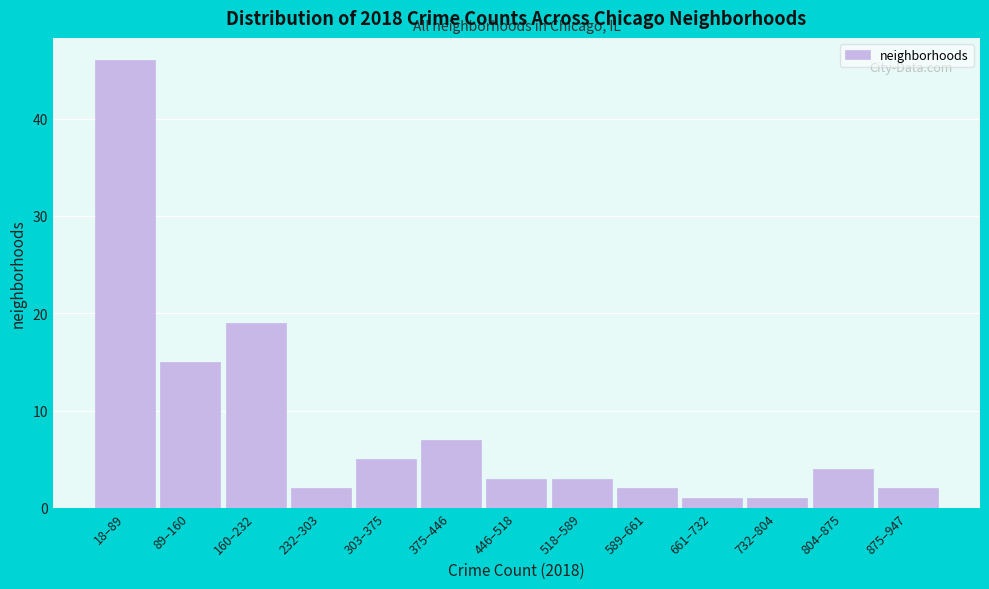

Reading left to right, extract all data points from this chart.

18–89=46	89–160=15	160–232=19	232–303=2	303–375=5	375–446=7	446–518=3	518–589=3	589–661=2	661–732=1	732–804=1	804–875=4	875–947=2